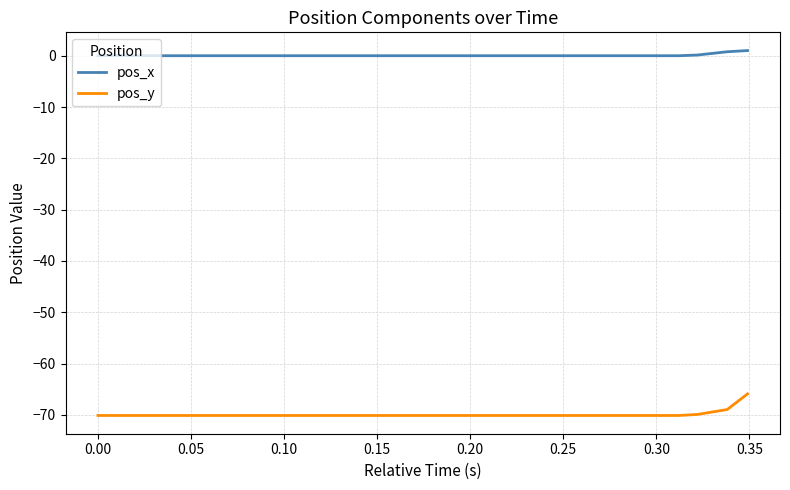

List the series in order of their overall mean, lowest first.

pos_y, pos_x